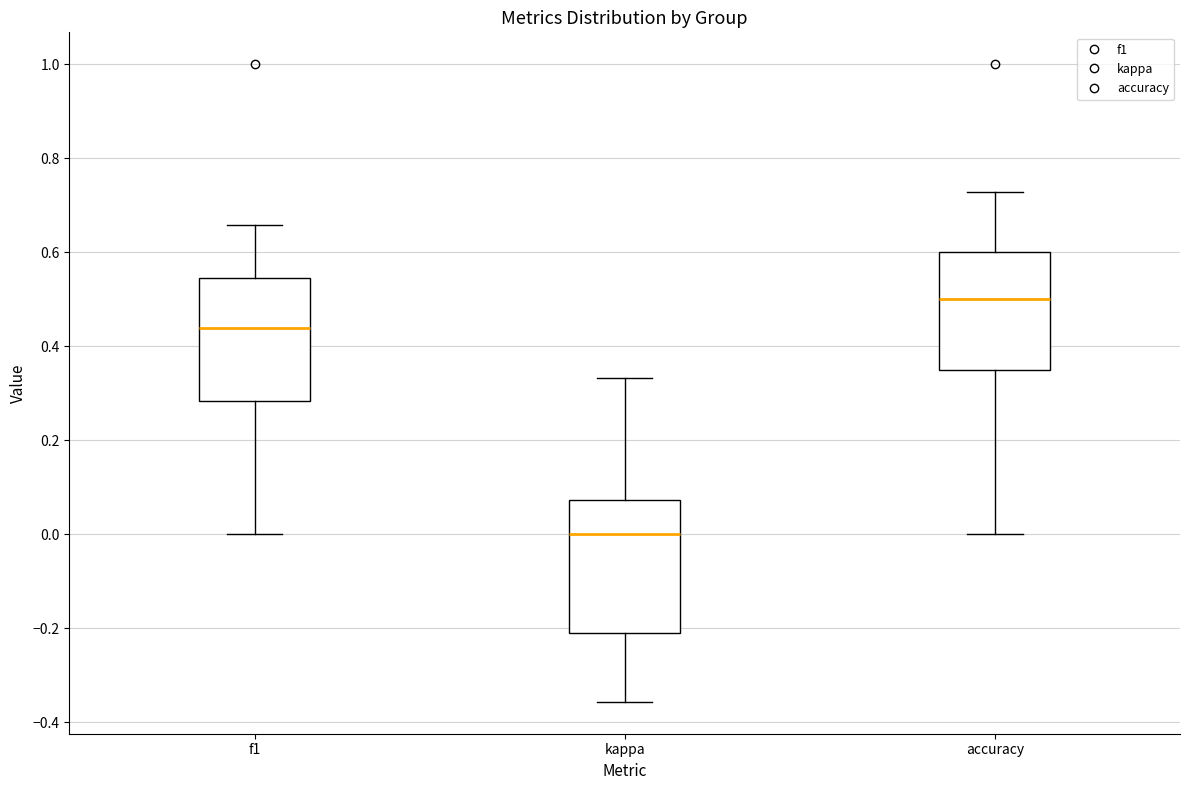

Which box's median line is the lowest?

kappa